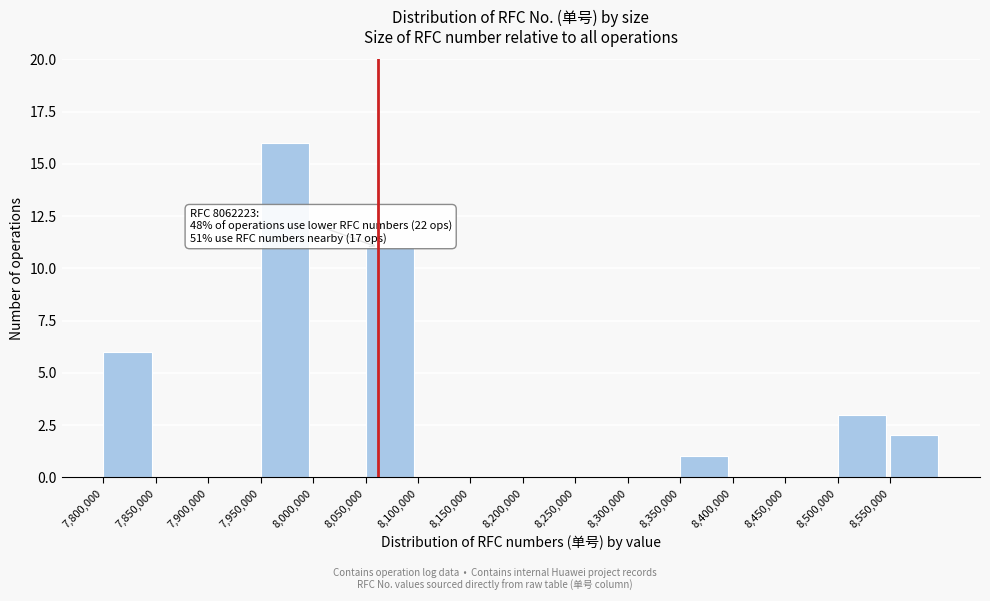

Which range on the x-axis has the tallest bar?

7950000 to 8000000